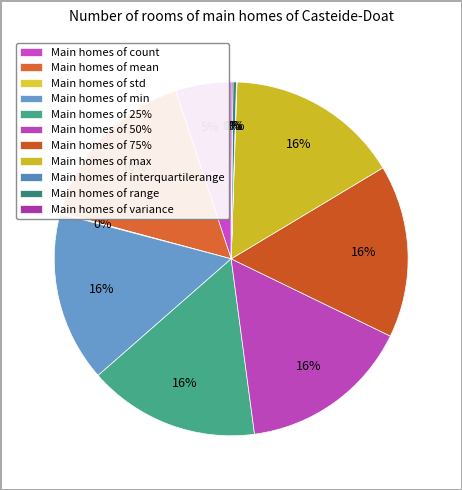

Count the number of slices in the pie.

11